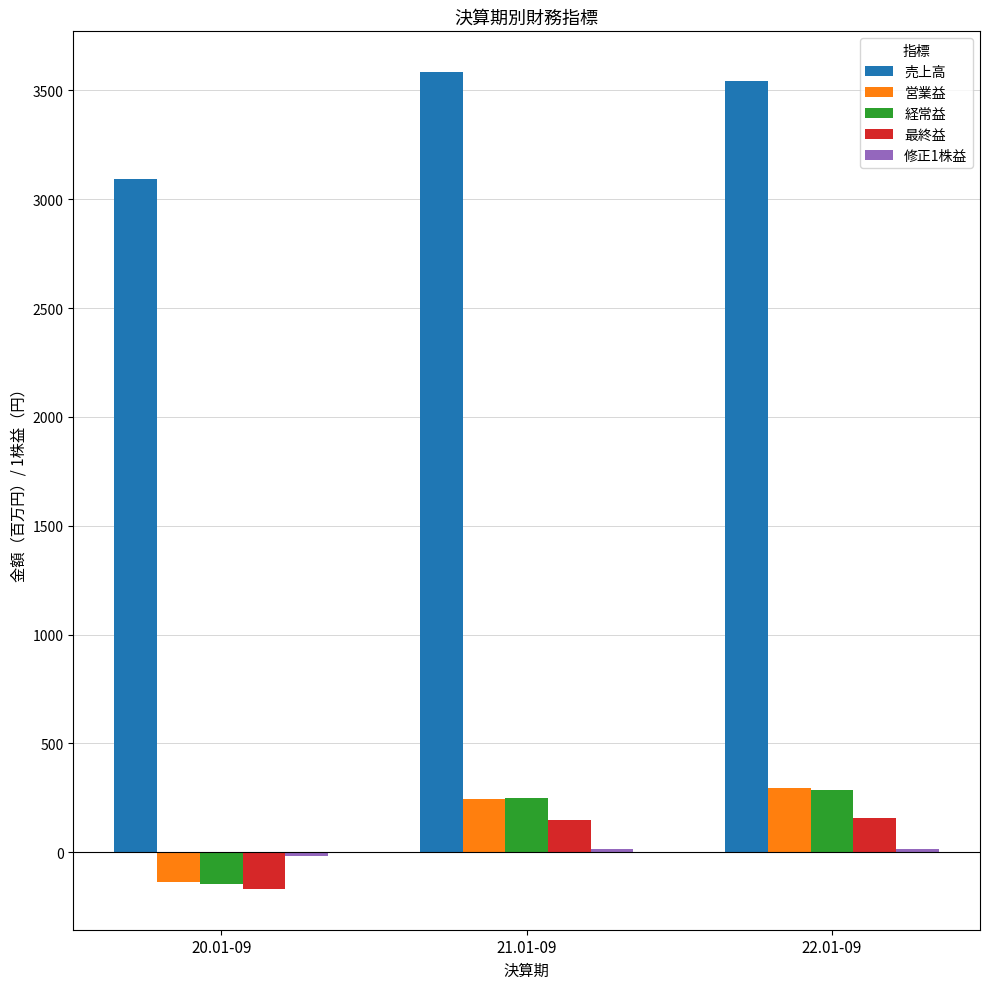

Where does the 売上高 series first go above 3544?

21.01-09